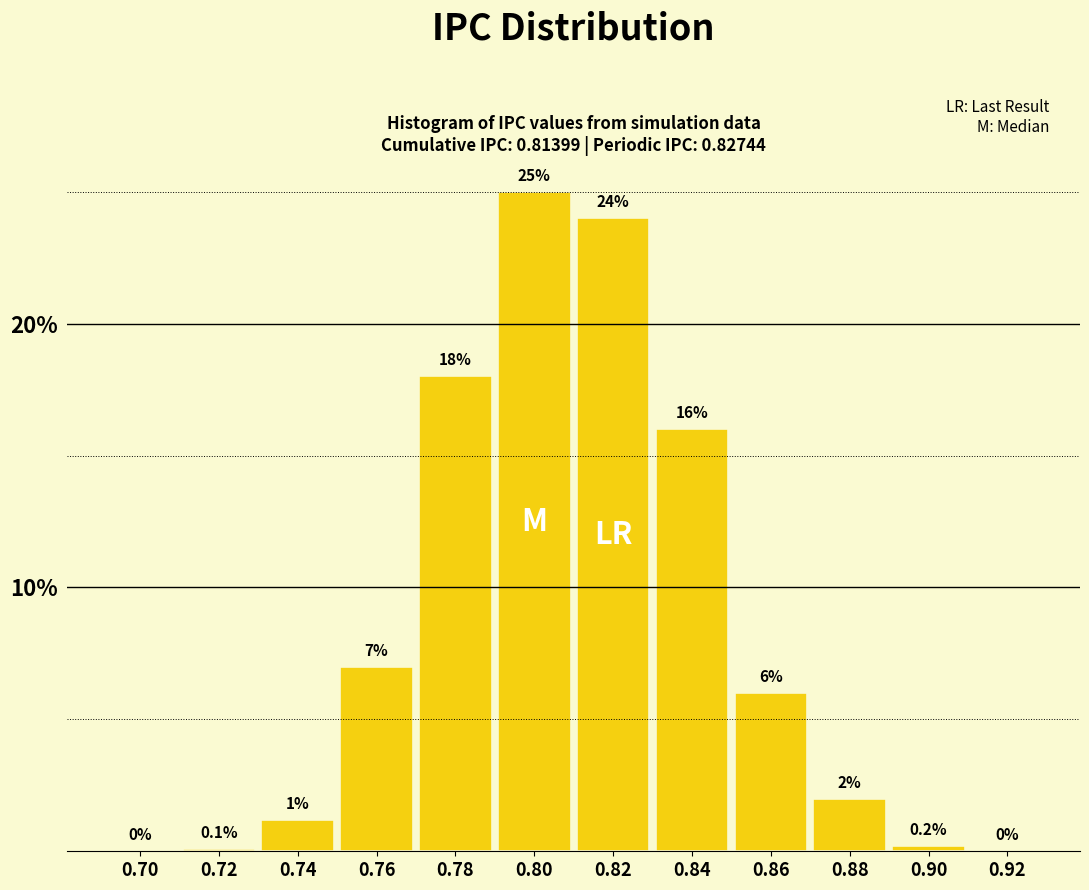

Reading left to right, transcribe all the data shown in this chart.

0.70=0.0	0.72=0.1	0.74=1.2	0.76=7.0	0.78=18.0	0.80=25.0	0.82=24.0	0.84=16.0	0.86=6.0	0.88=2.0	0.90=0.2	0.92=0.0